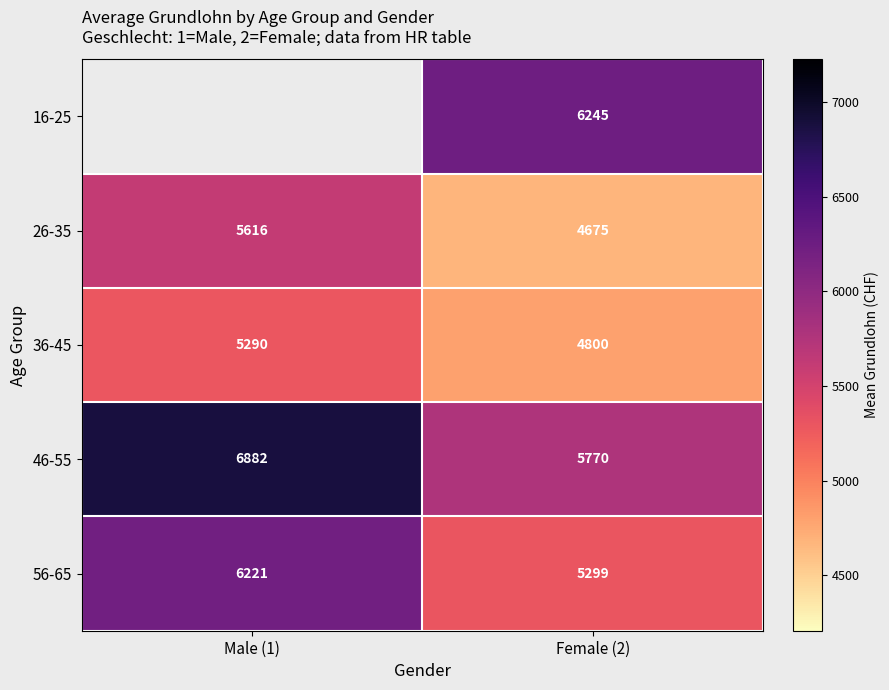

What is the maximum value shown in the chart?

6882.5